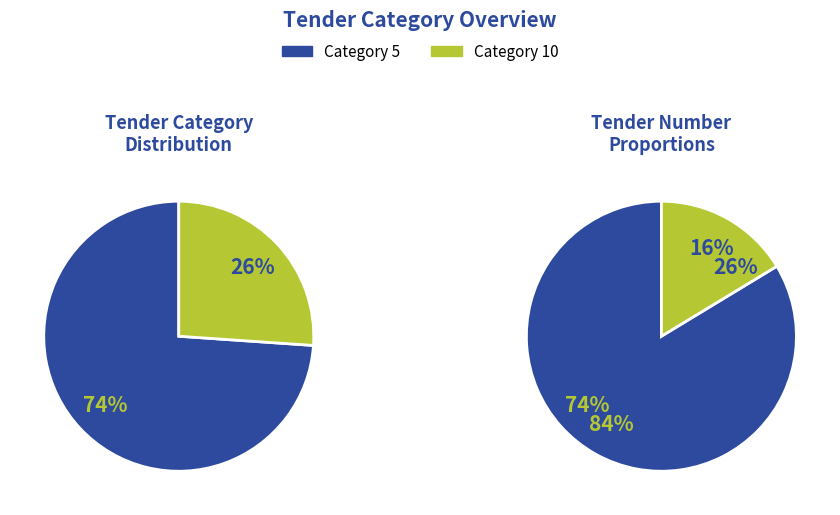

To the nearest percent, what is the combined percentage of Category 5 and Category 10?

100%